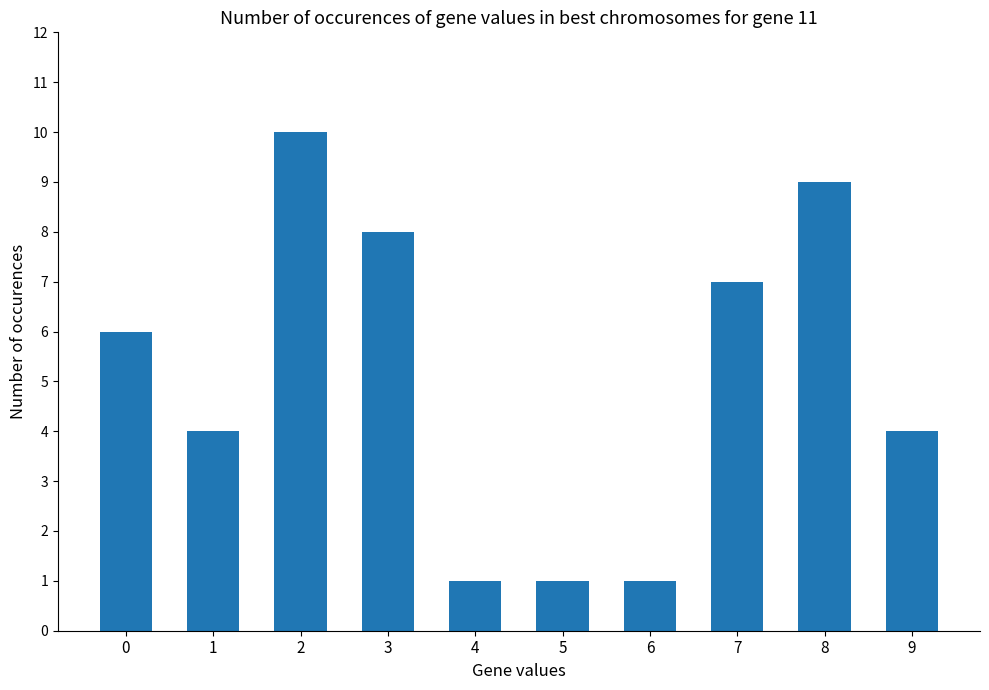

Reading right to left, extract all data points from this chart.

4	9	7	1	1	1	8	10	4	6